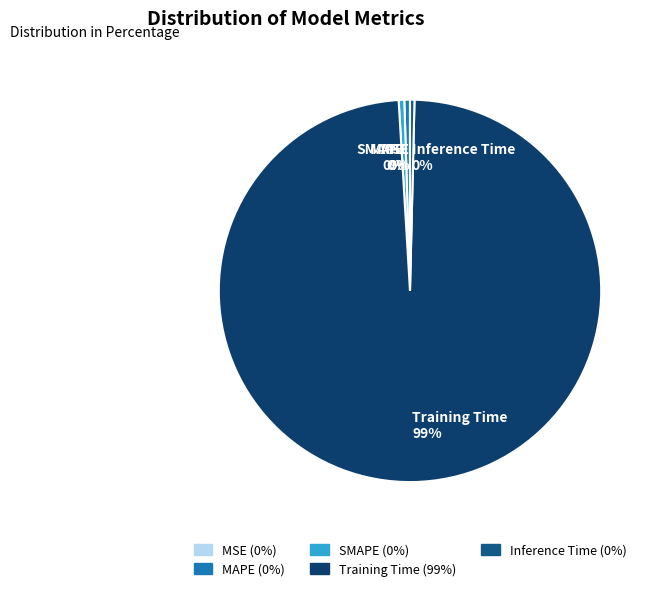

Is it true that Inference Time is 0% of the pie?

True